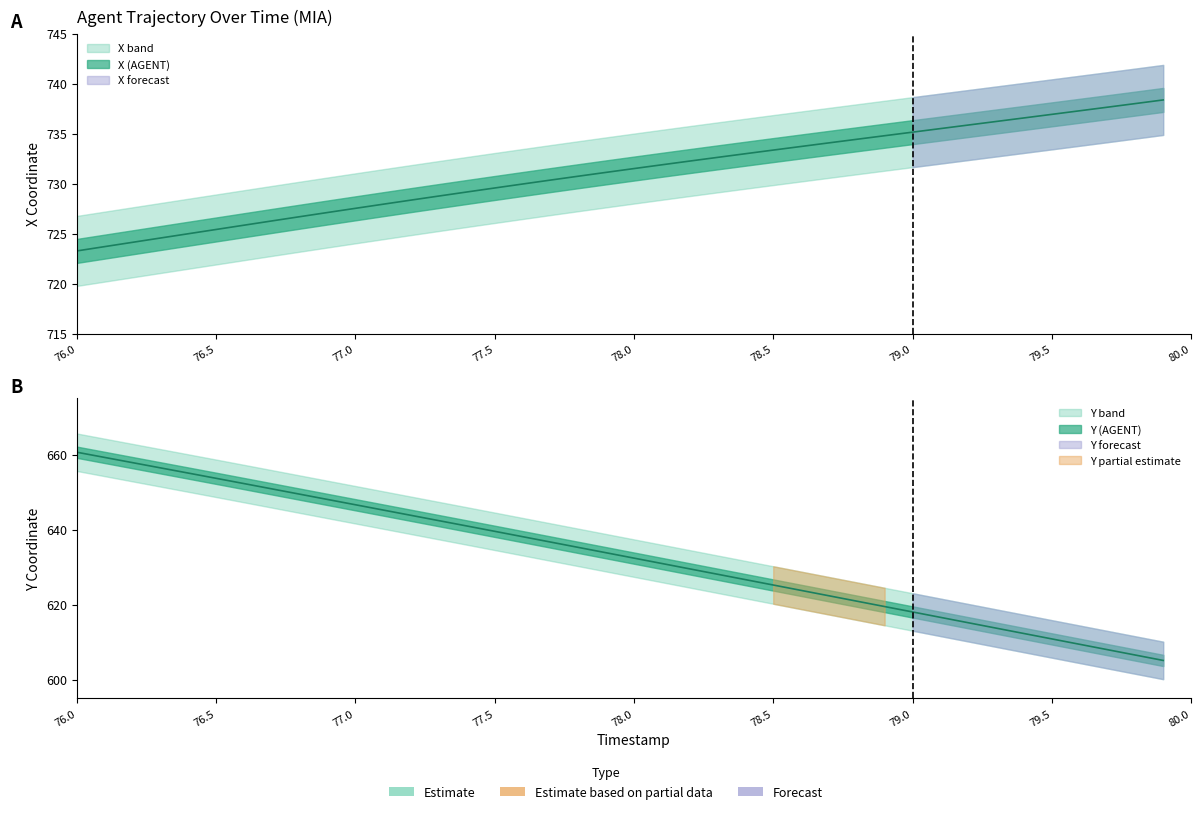

True or false: X and Y intersect in this chart.

False